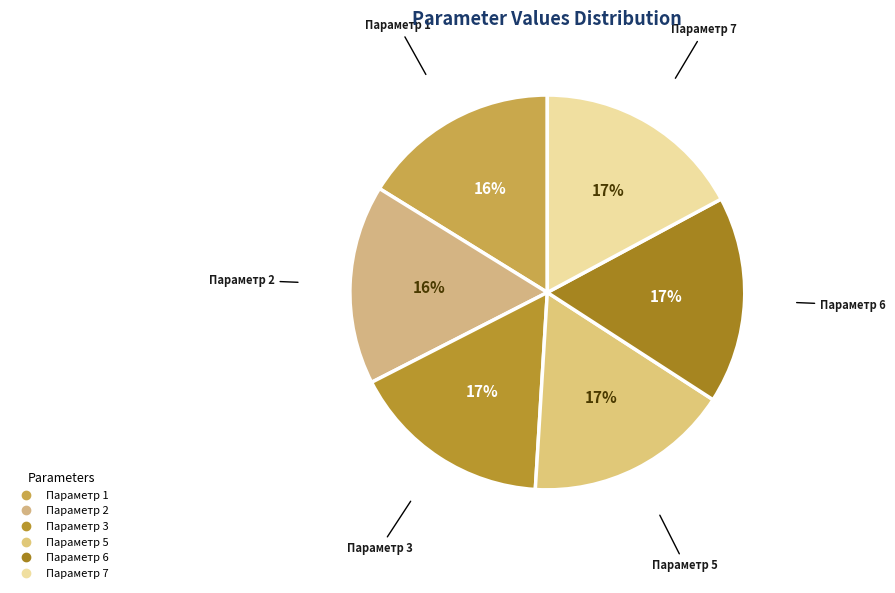

Rank the categories by value from lowest to highest.

param1, param2, param3, param5, param6, param7